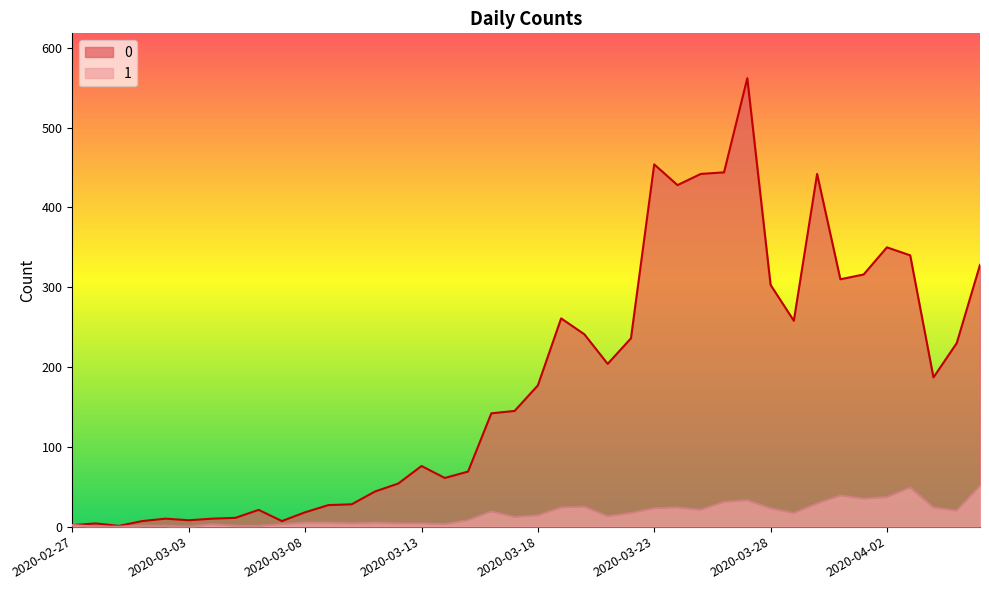

The 0 series shows 302 at 2020-03-21. True or false?

False